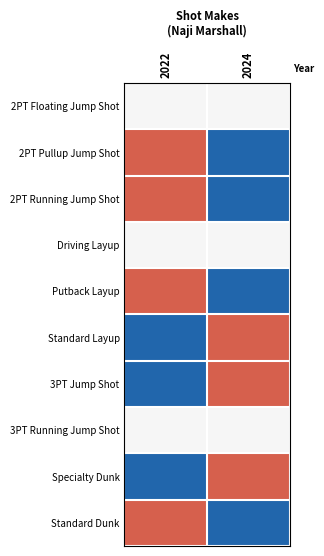

Which series has the largest total across all categories?

2PT Floating Jump Shot